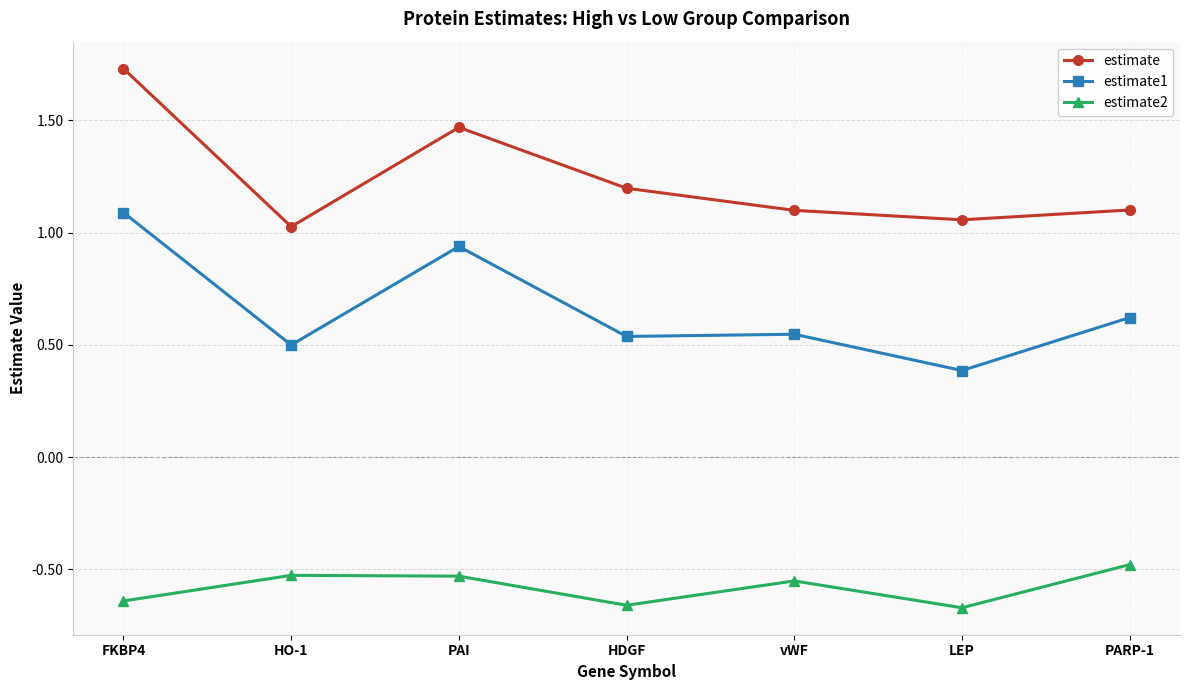

True or false: estimate1 and estimate intersect in this chart.

False